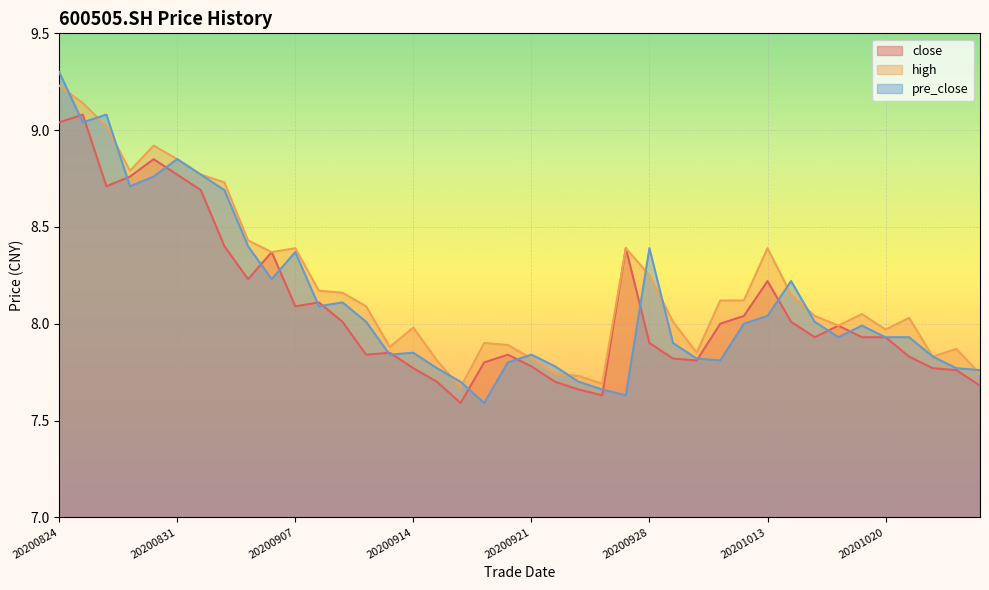

The value of high at 20200825 is 2.4. True or false?

False